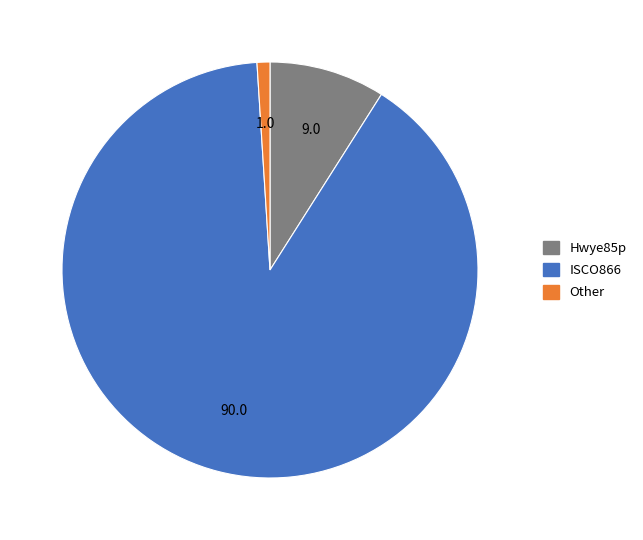

What is the largest slice in the pie chart?

ISCO866